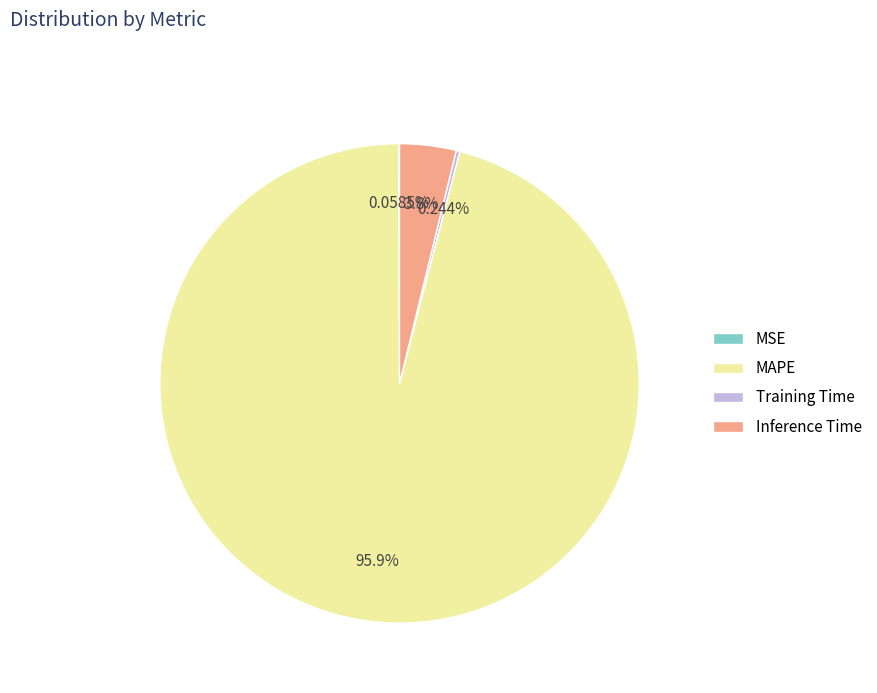

Between MAPE and Inference Time, which is larger?

MAPE